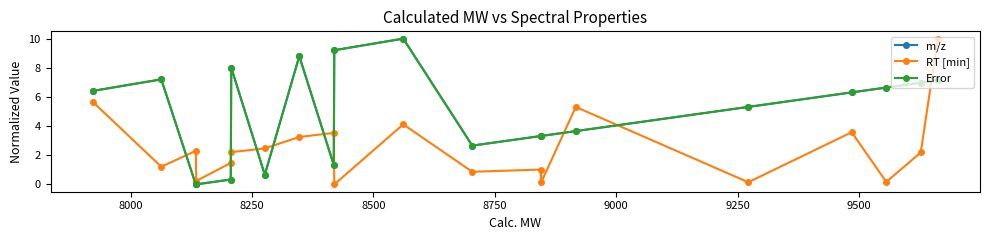

Does the chart display data point markers on the line(s)?

Yes